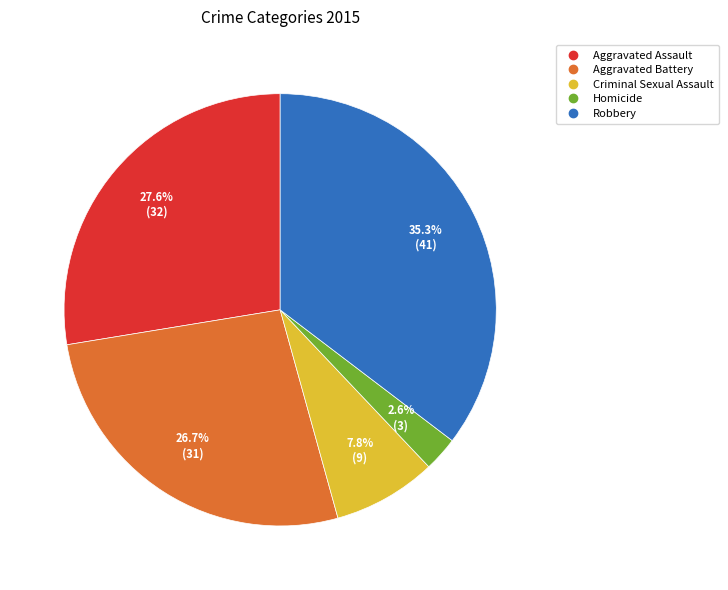

Which category has the smallest portion of the pie?

Homicide